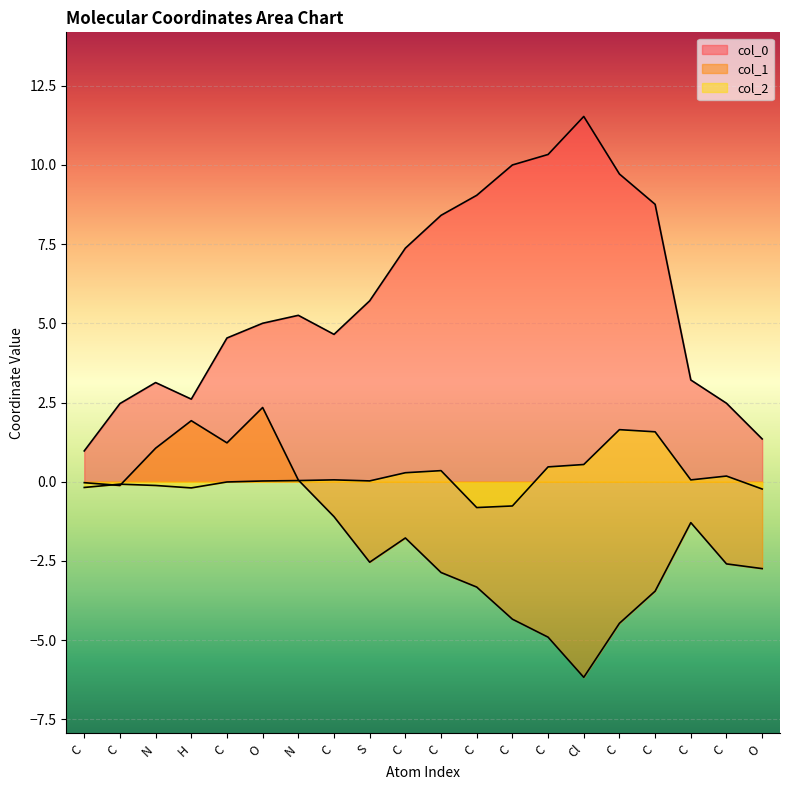

How many data points in col_0 are less than 5?

9